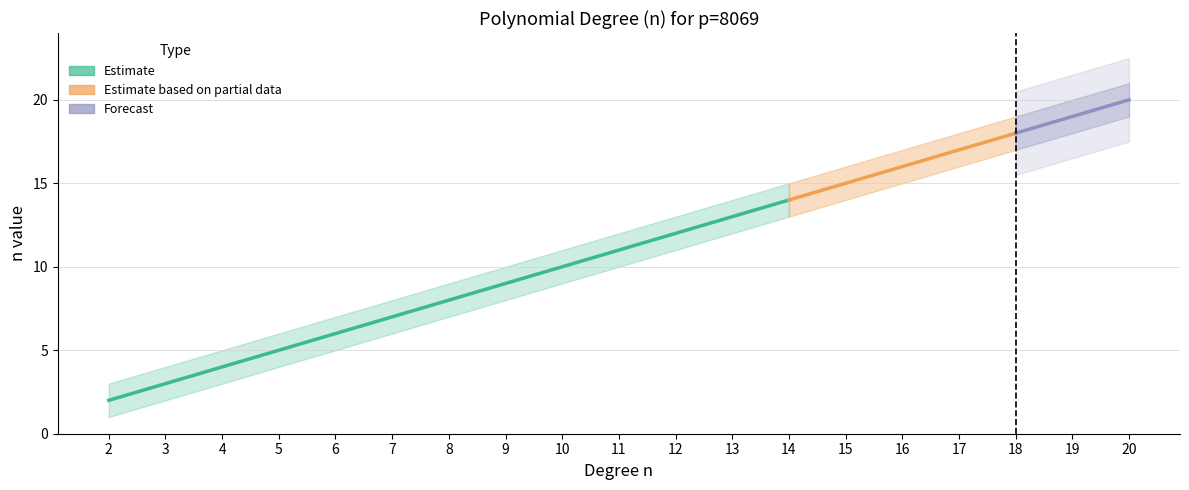

What is the spread (max minus min) of values at 19?

2